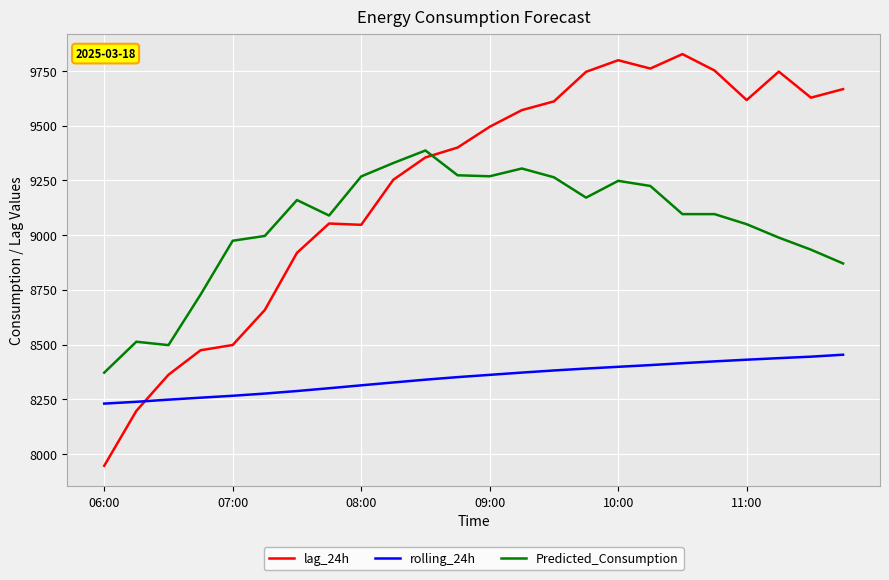

What is the greatest value displayed?

9827.0